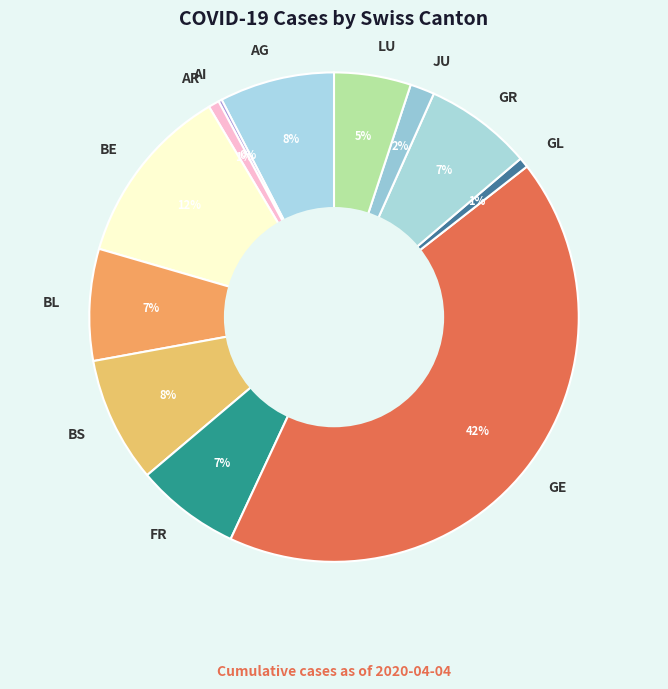

The GL slice represents 12% of the pie. True or false?

False